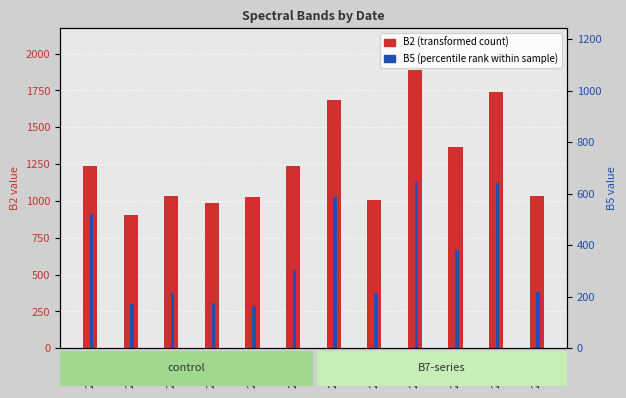

The B2 (transformed count) series shows 985 at 201612. True or false?

True